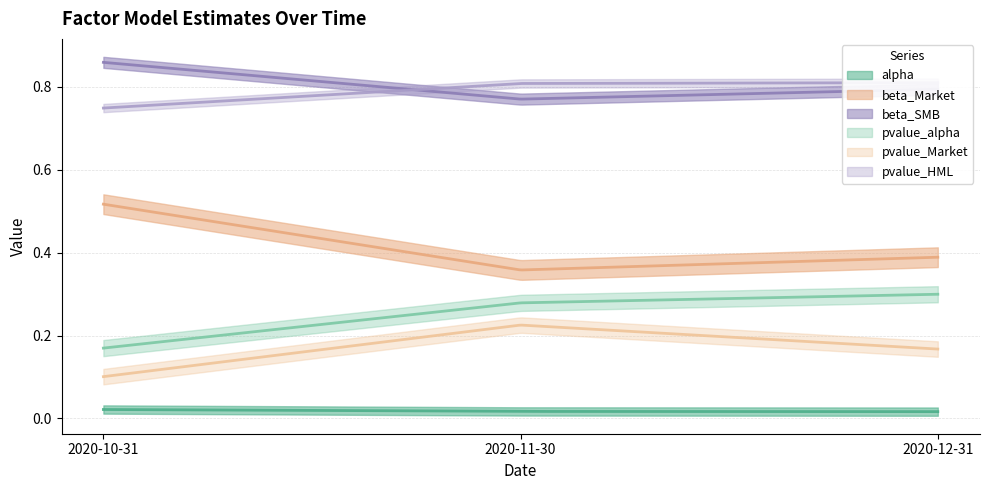

The alpha series shows 0.0 at 2020-11-30. True or false?

True